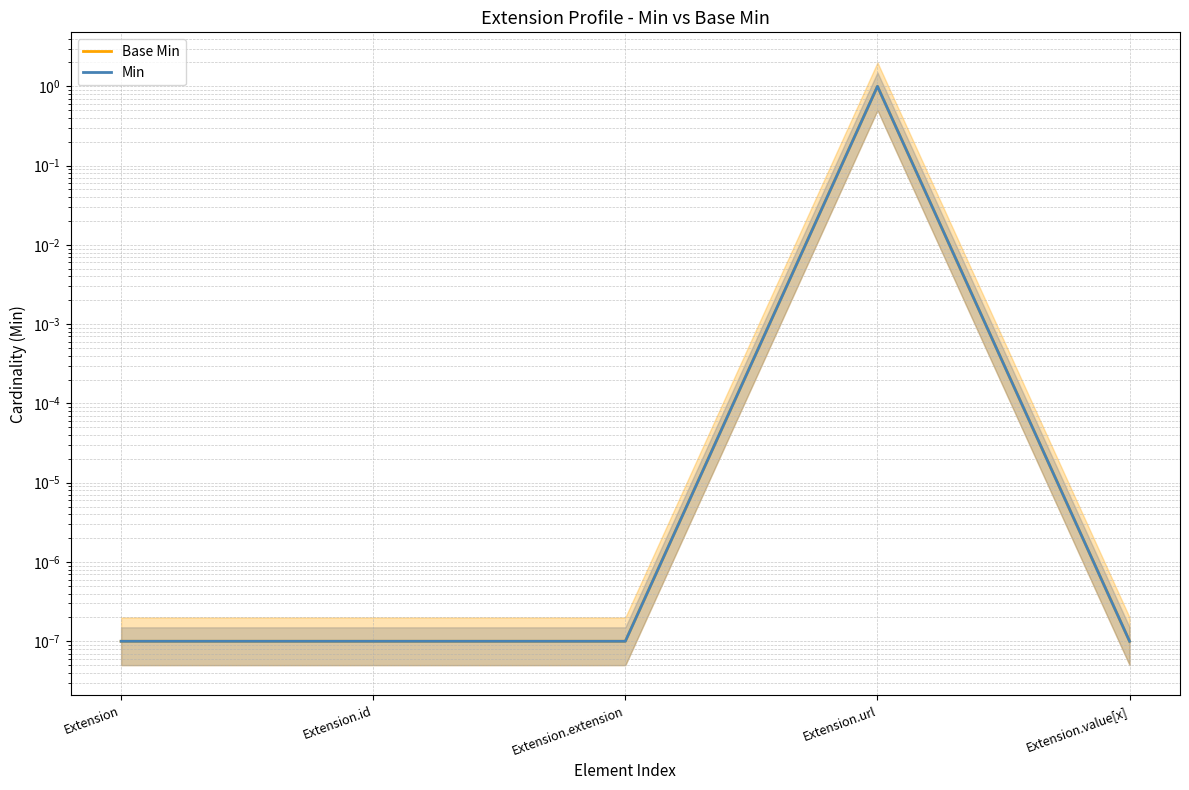

The value of Min at Extension is 0.0. True or false?

False